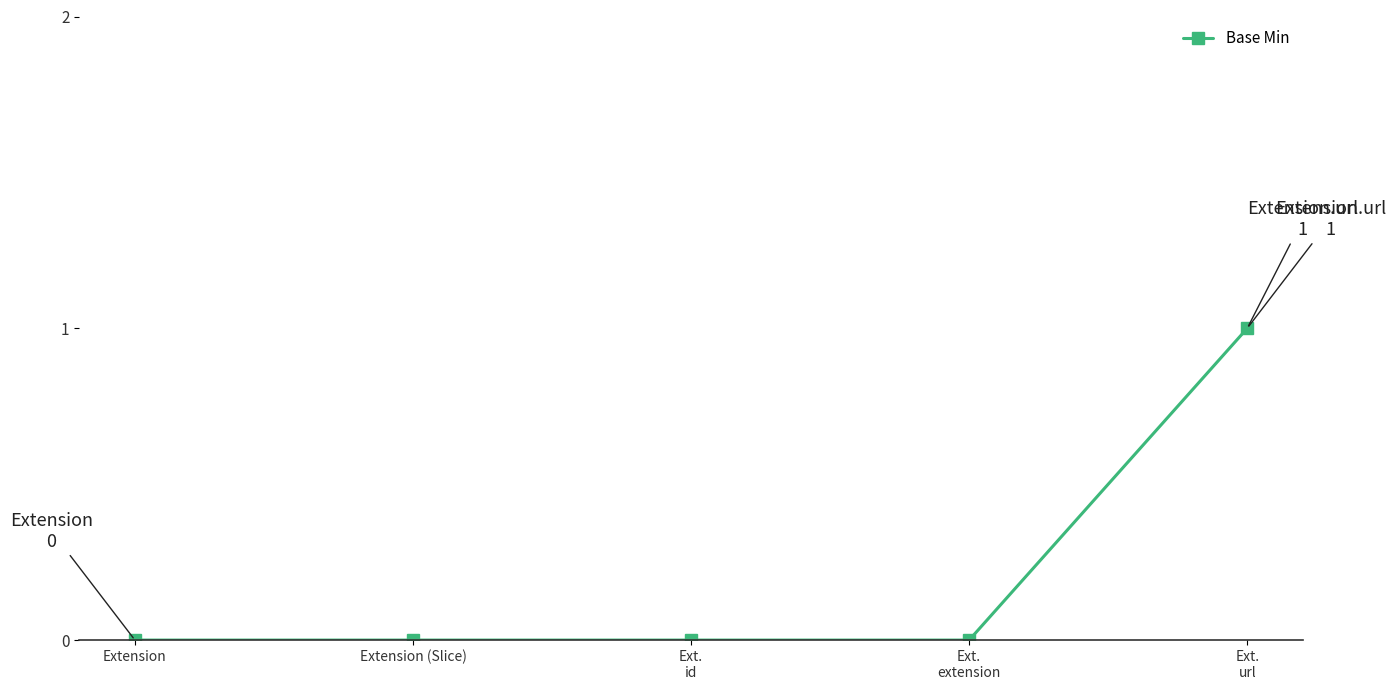

Is it true that the value at Ext.
url is 0?

False